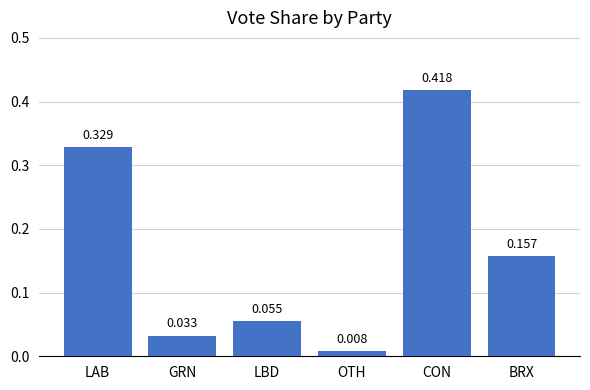

Rank the categories by value from lowest to highest.

OTH, GRN, LBD, BRX, LAB, CON